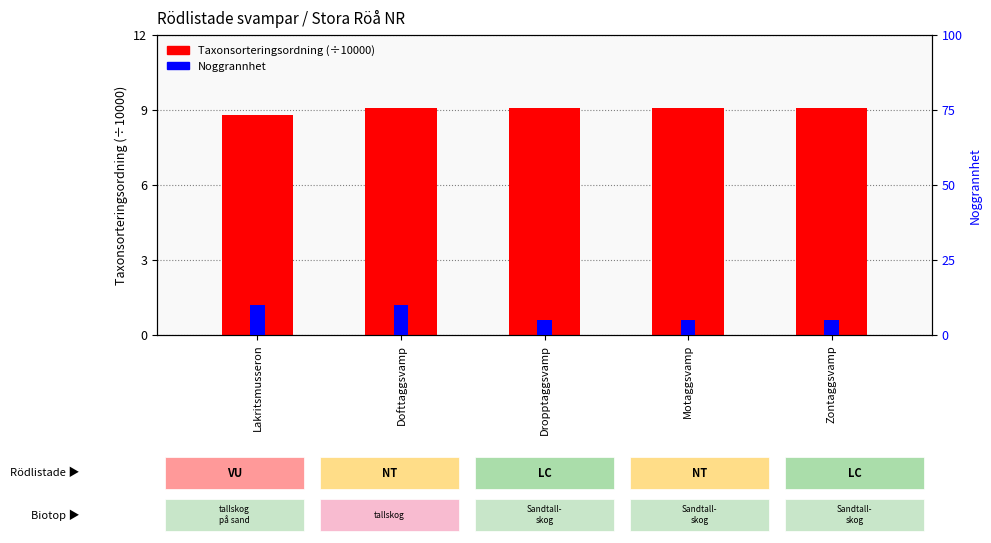

True or false: Noggrannhet has a value of 3.1 at Lakritsmusseron.

False